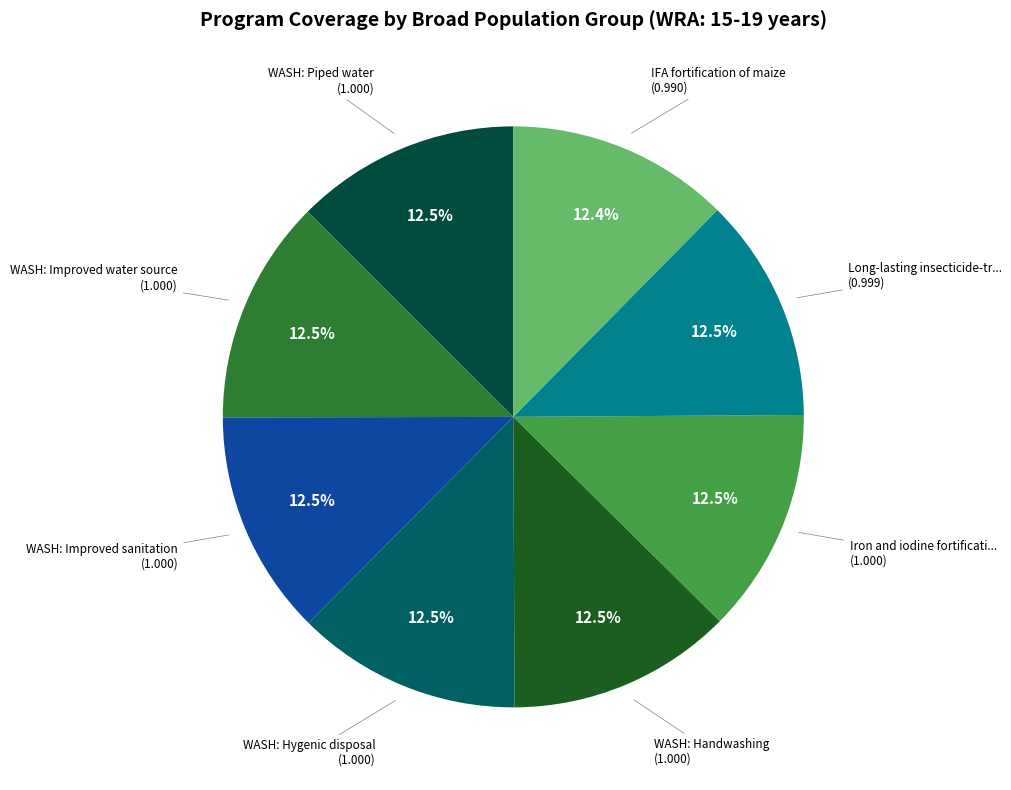

Does any single category account for the majority?

No